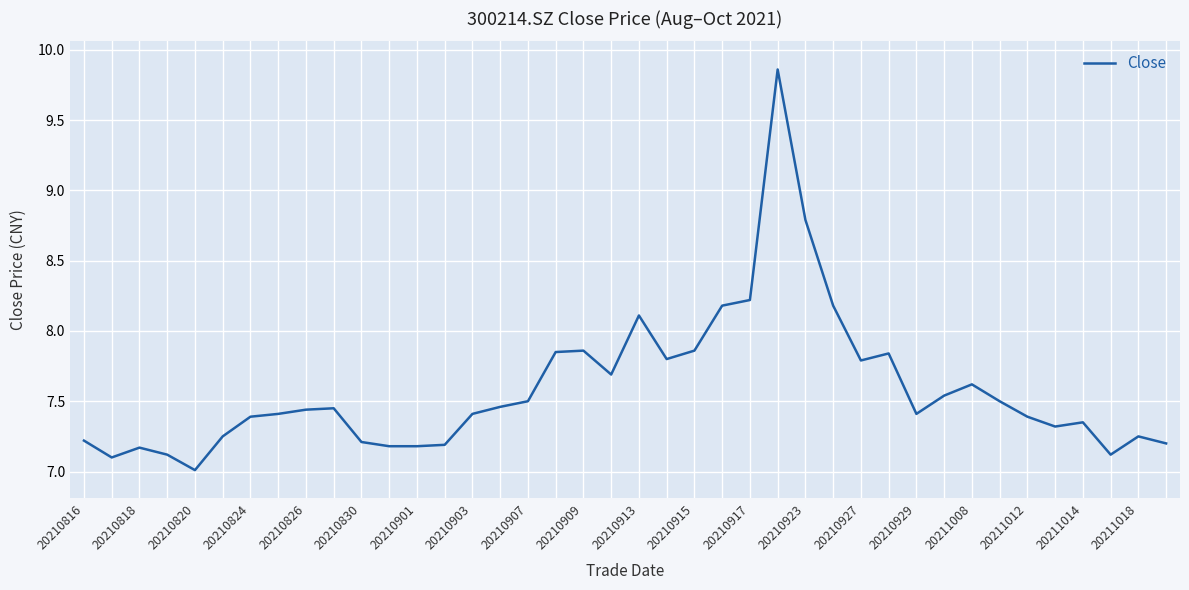

What is the minimum value shown in the chart?

7.0